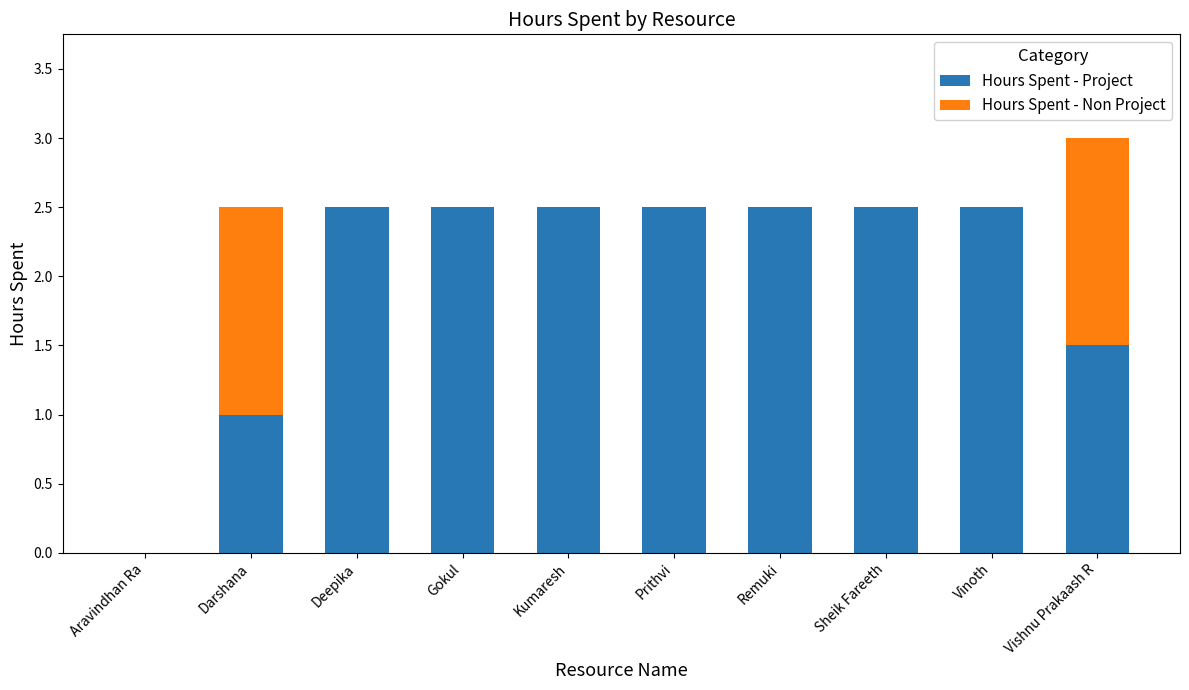

What are all the series names shown in the legend?

Hours Spent - Project, Hours Spent - Non Project